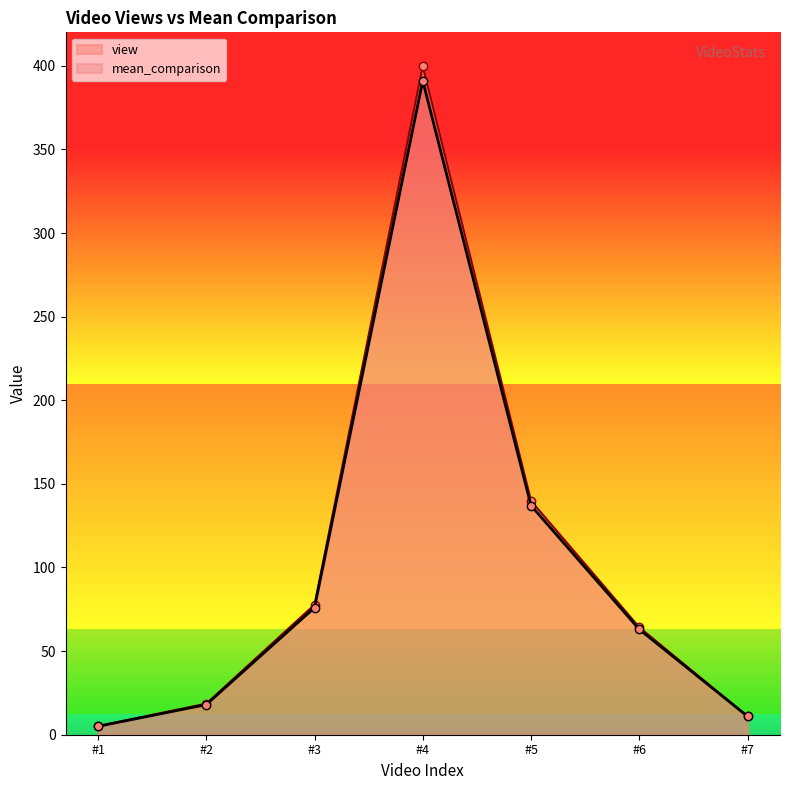

Which series has the largest total across all categories?

view